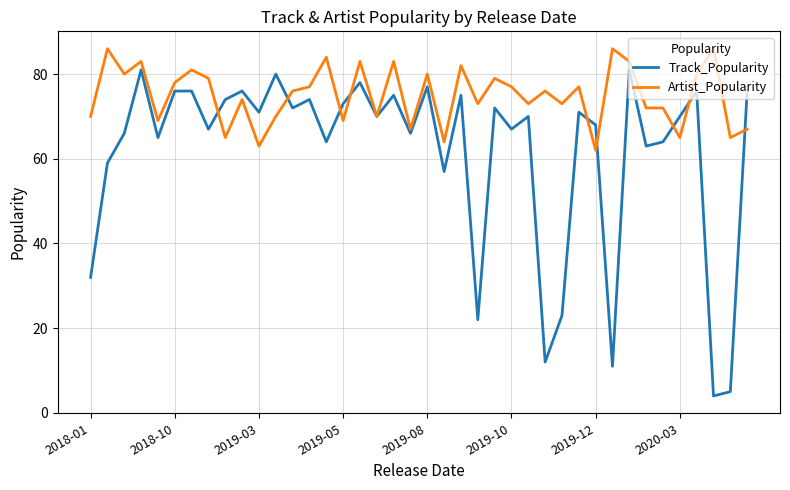

Which series has the largest range (max minus min)?

Track_Popularity